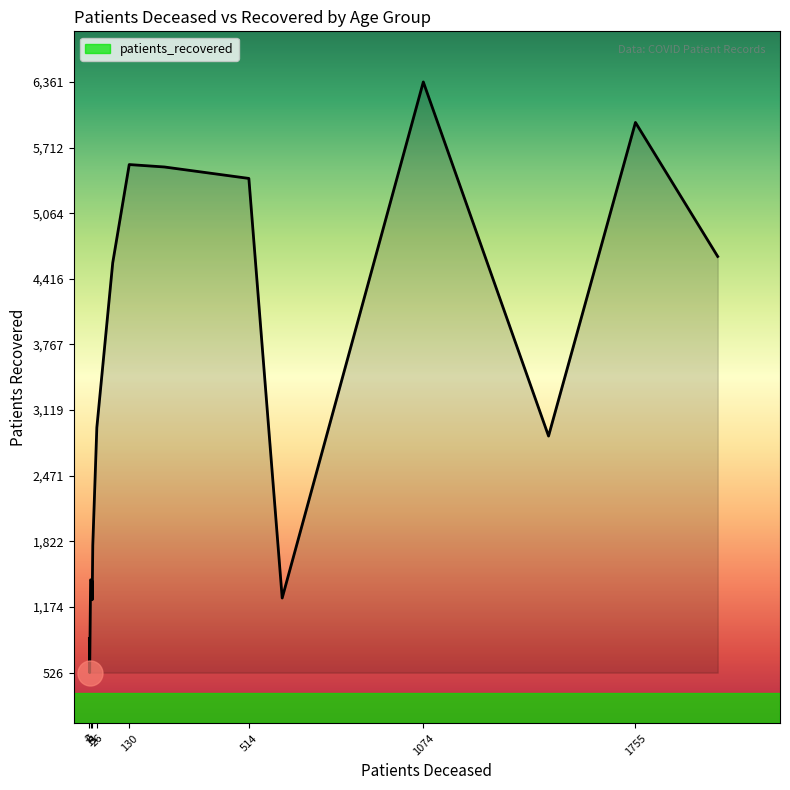

What is the smallest value displayed?

526